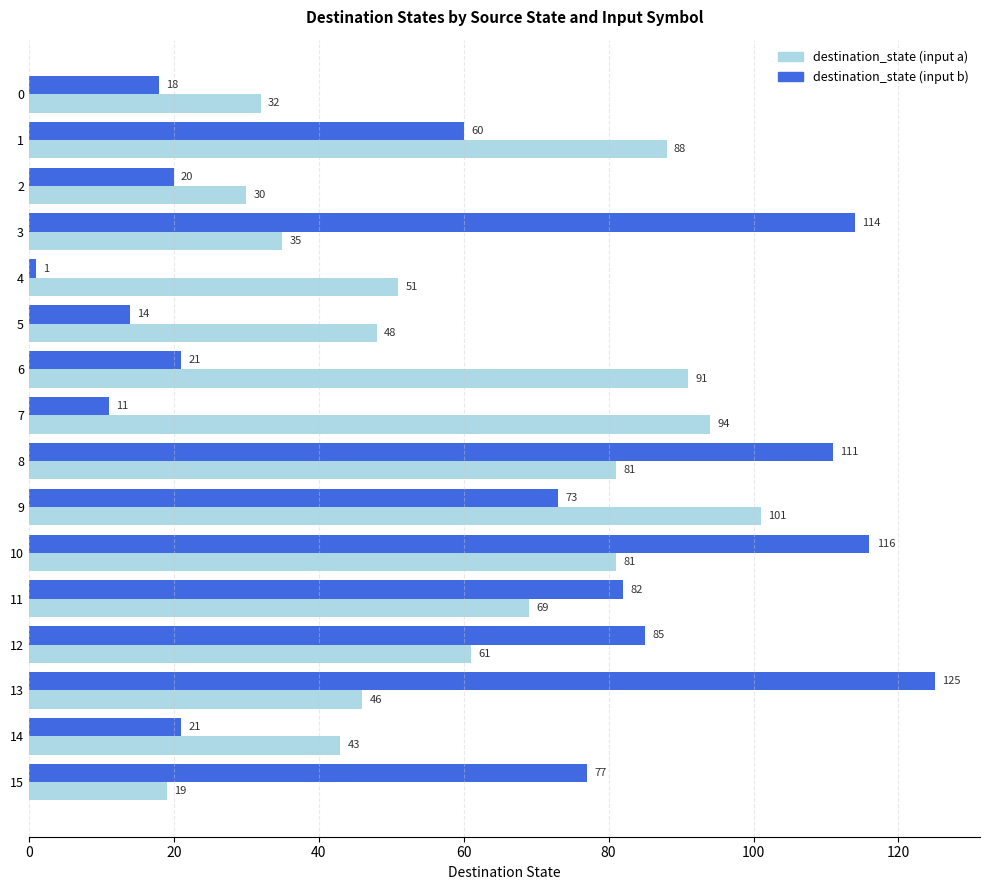

Is it true that destination_state (input a) equals 110 at 8?

False